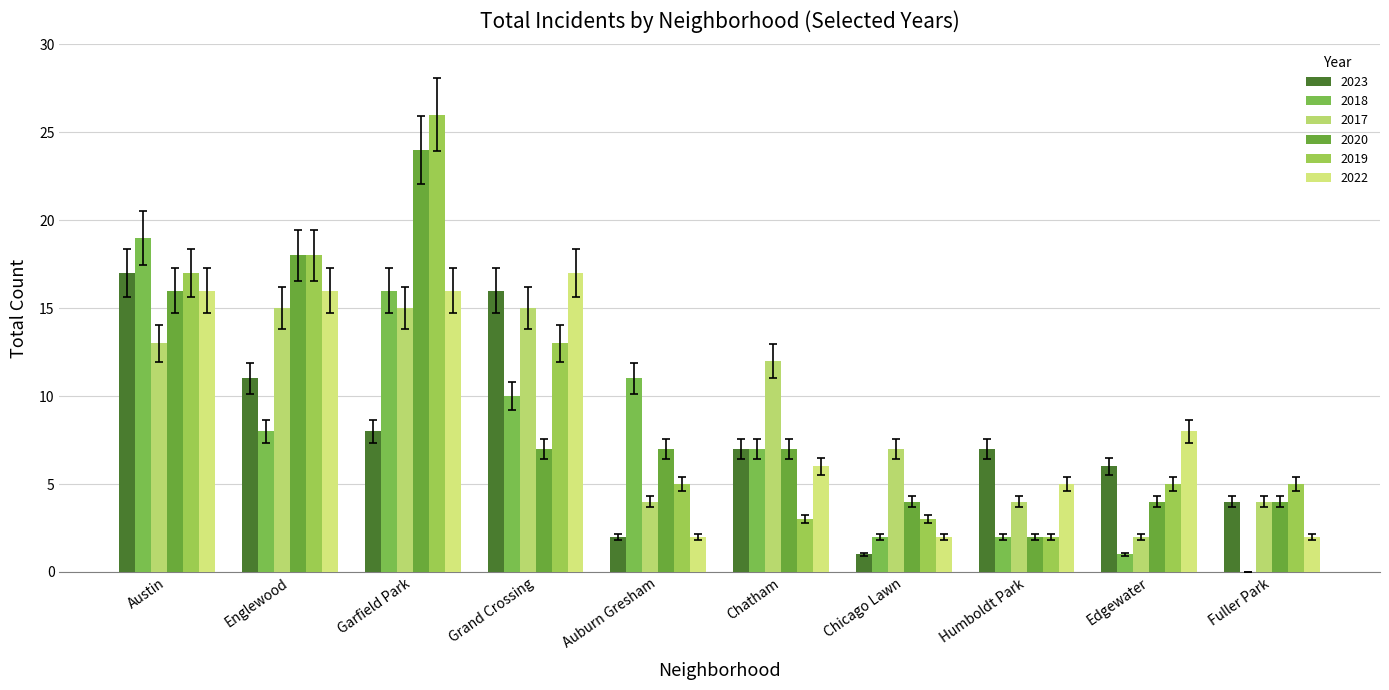

What are all the series names shown in the legend?

2023, 2018, 2017, 2020, 2019, 2022